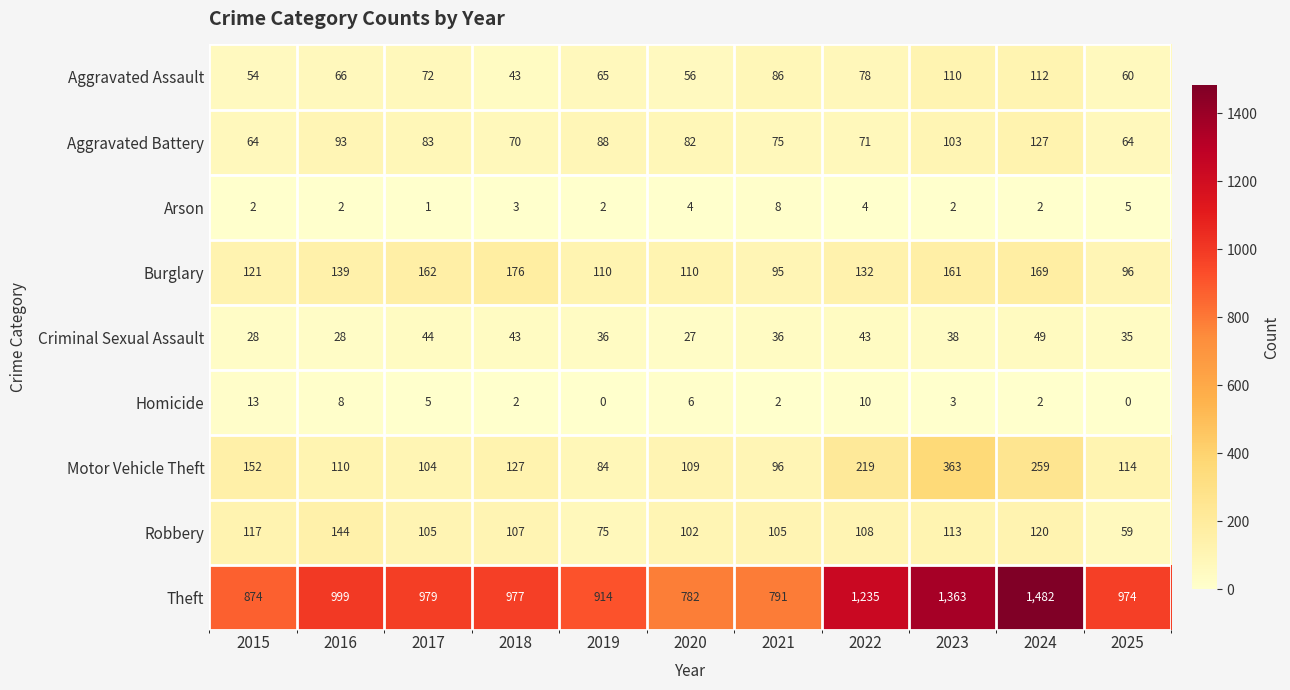

Which series changed the most between 2021 and 2022?

Theft